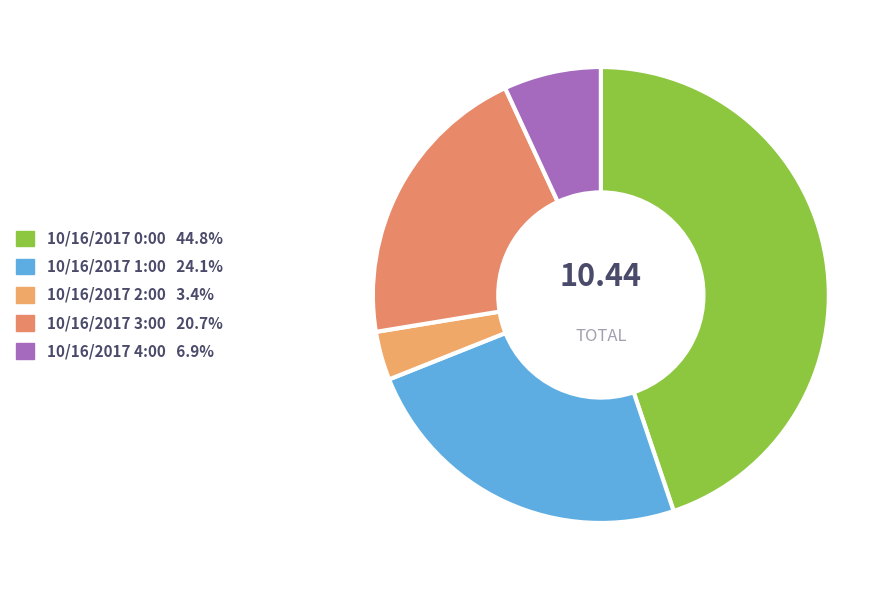

Between 10/16/2017 1:00 and 10/16/2017 0:00, which is larger?

10/16/2017 0:00